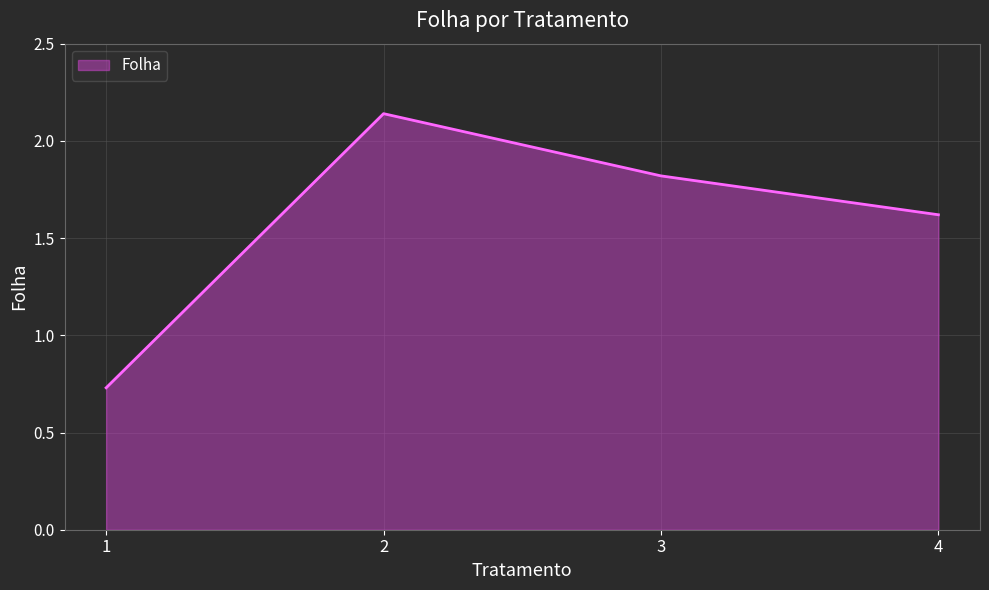

Where is the first local maximum?

2